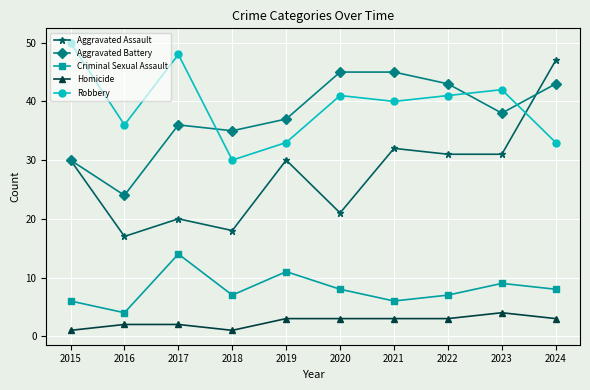

What is the greatest value displayed?

50